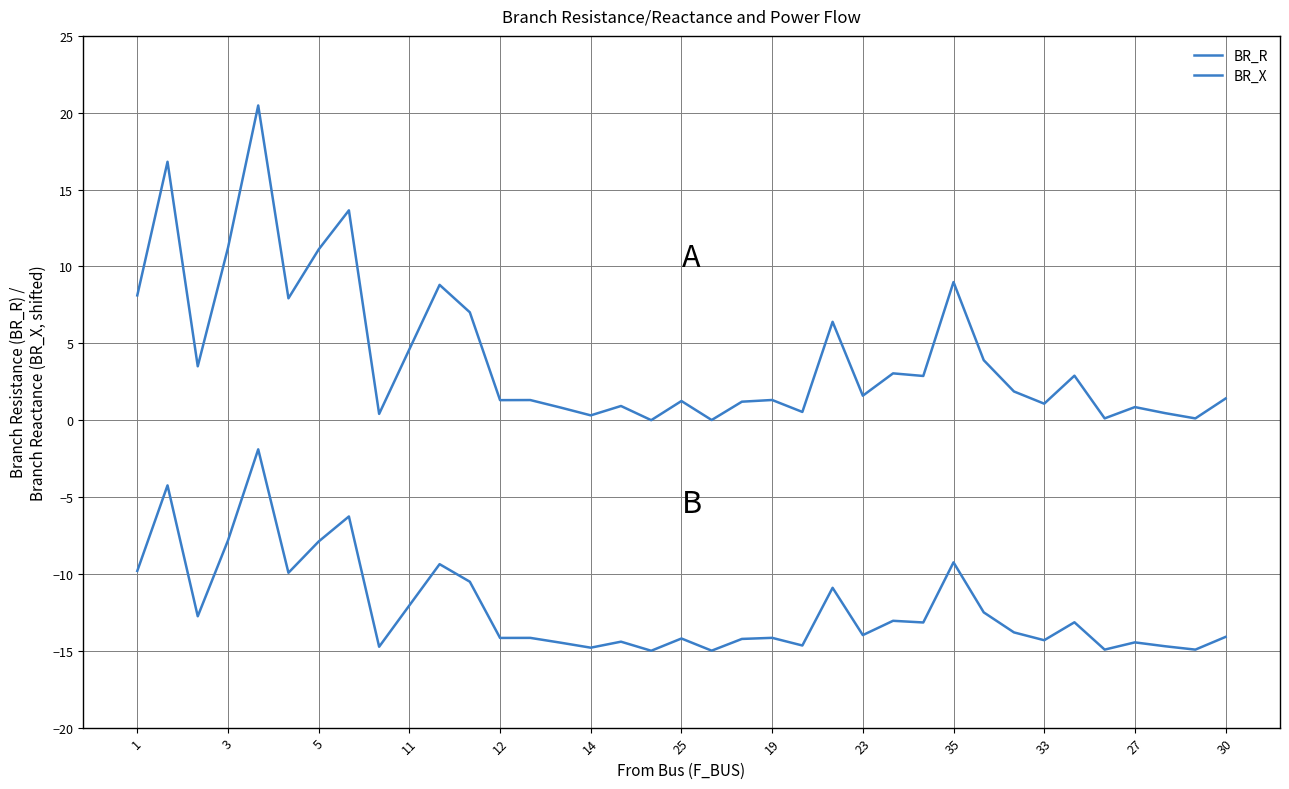

Reading left to right, what are all the values shown in this chart?

BR_R: 8.1	16.8	3.5	11.2	20.5	7.9	11.1	13.7	0.4	4.6	8.8	7.0	1.3	1.3	0.8	0.3	0.9	0.0	1.2	0.0	1.2	1.3	0.5	6.4	1.6	3.0	2.9	9.0	3.9	1.9	1.1	2.9	0.1	0.9	0.5	0.1	1.4
BR_X: -9.8	-4.2	-12.8	-7.8	-1.9	-9.9	-7.9	-6.3	-14.7	-12.0	-9.4	-10.5	-14.2	-14.2	-14.5	-14.8	-14.4	-15.0	-14.2	-15.0	-14.2	-14.2	-14.7	-10.9	-14.0	-13.1	-13.2	-9.2	-12.5	-13.8	-14.3	-13.1	-14.9	-14.5	-14.7	-14.9	-14.1